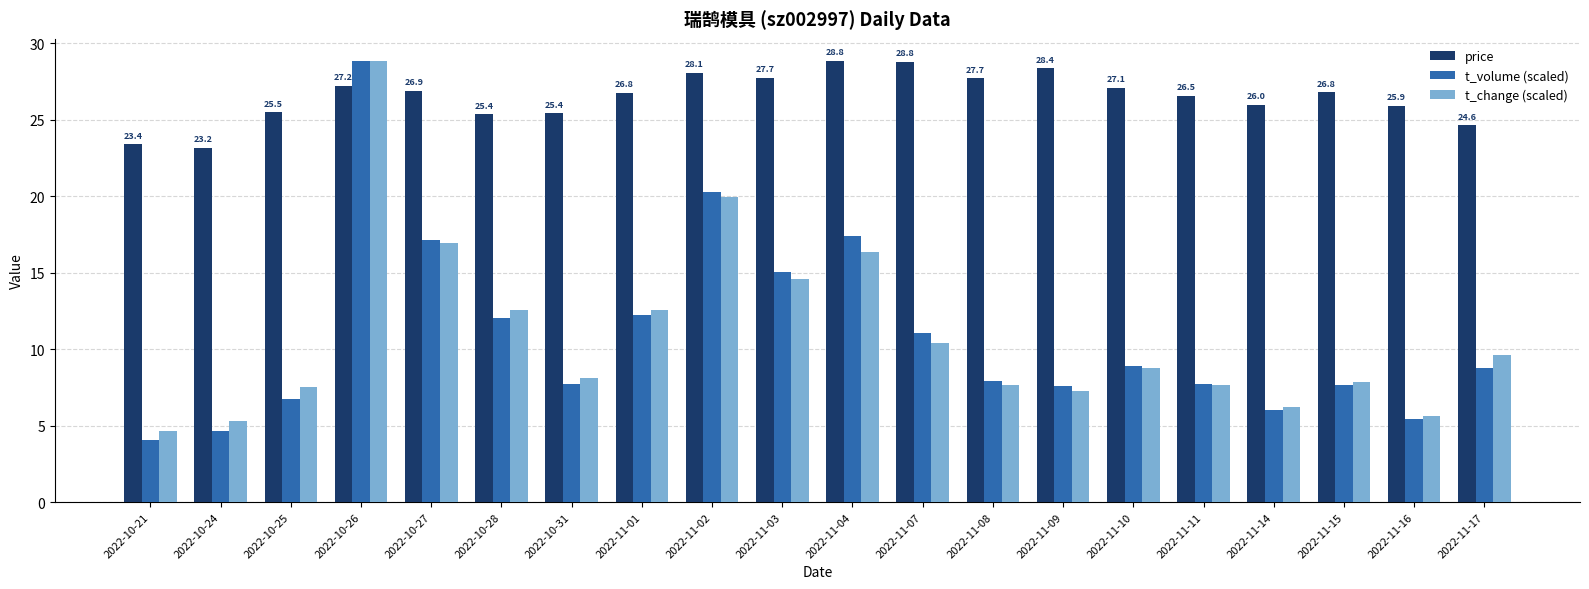

What is the sum of the t_change (scaled) values at 2022-10-27 and 2022-11-09?

24.2